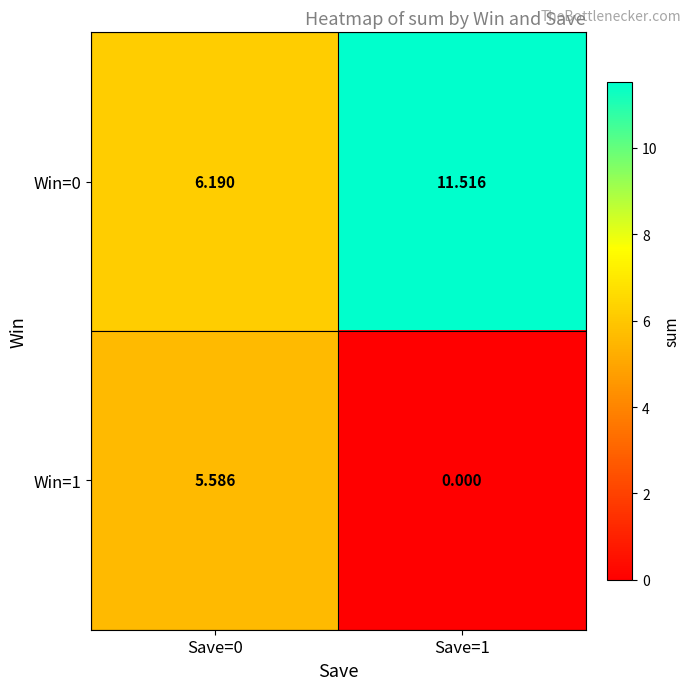

Is the value of Win=0 at Save=0 greater than the value of Win=1 at Save=0?

Yes